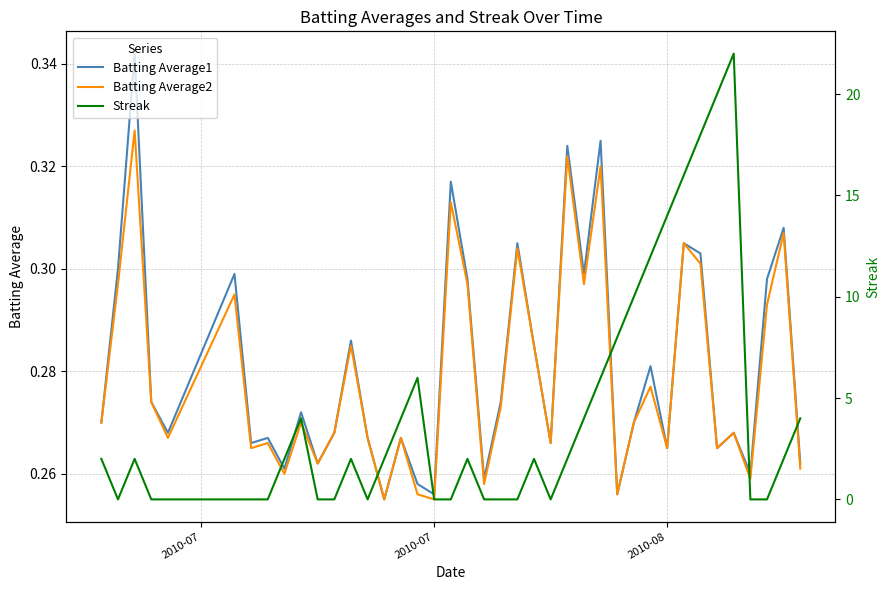

The value of Batting Average1 at 2010-07 is 0.4. True or false?

False